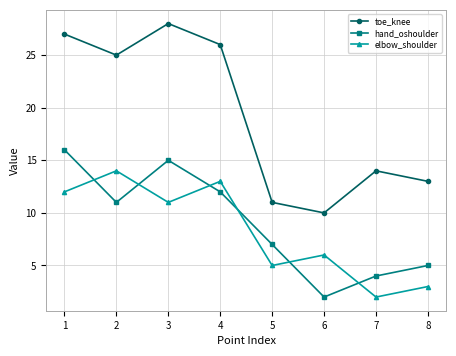

What is the difference between the second highest and second lowest values in the toe_knee series?

16